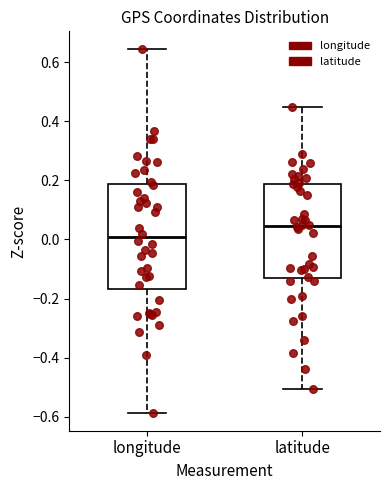

Reading left to right, transcribe this box plot: for each box, give where its median line is, the range the box spans, and where its two whiskers end, as read against the y-axis. The values are not printed on the chart, so give them approximately, as read against the axis.

longitude: median 0.00, box -0.16 to 0.18, whiskers -0.58 to 0.64
latitude: median 0.04, box -0.14 to 0.18, whiskers -0.50 to 0.44